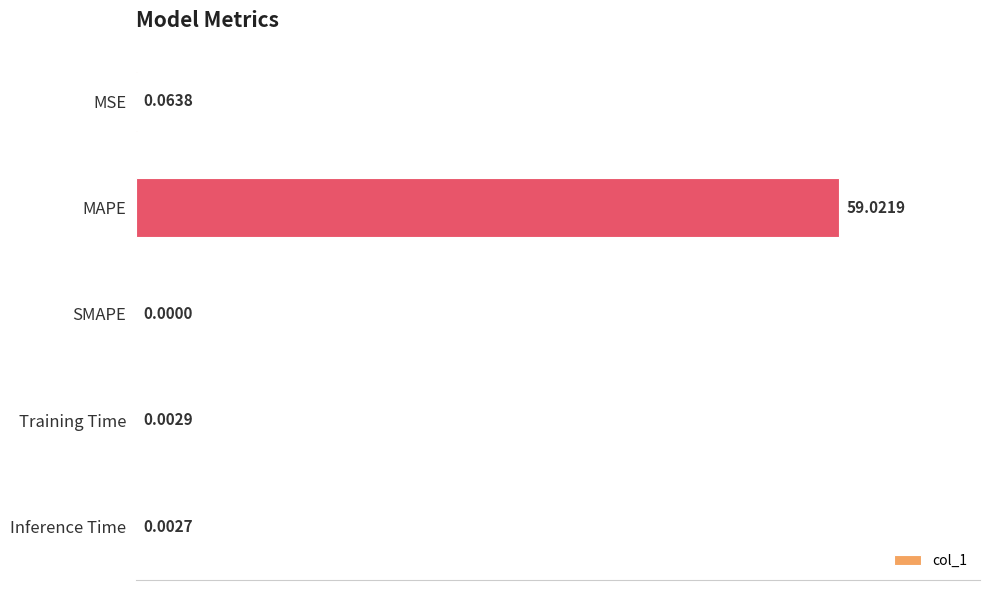

Where is the data nearest to the value 29?

MSE